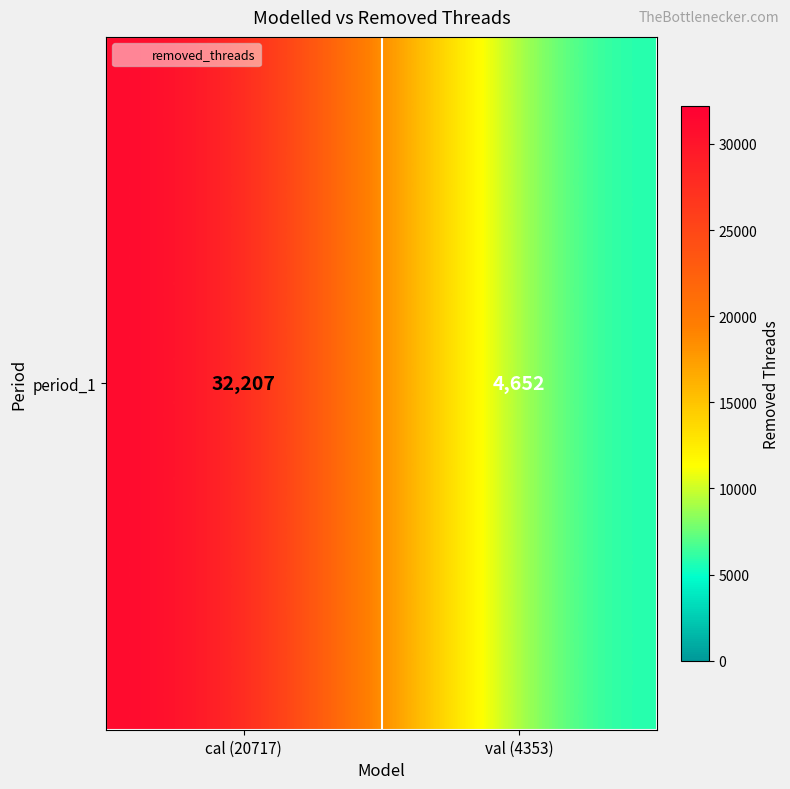

Reading left to right, what are all the values shown in this chart?

32207	4652